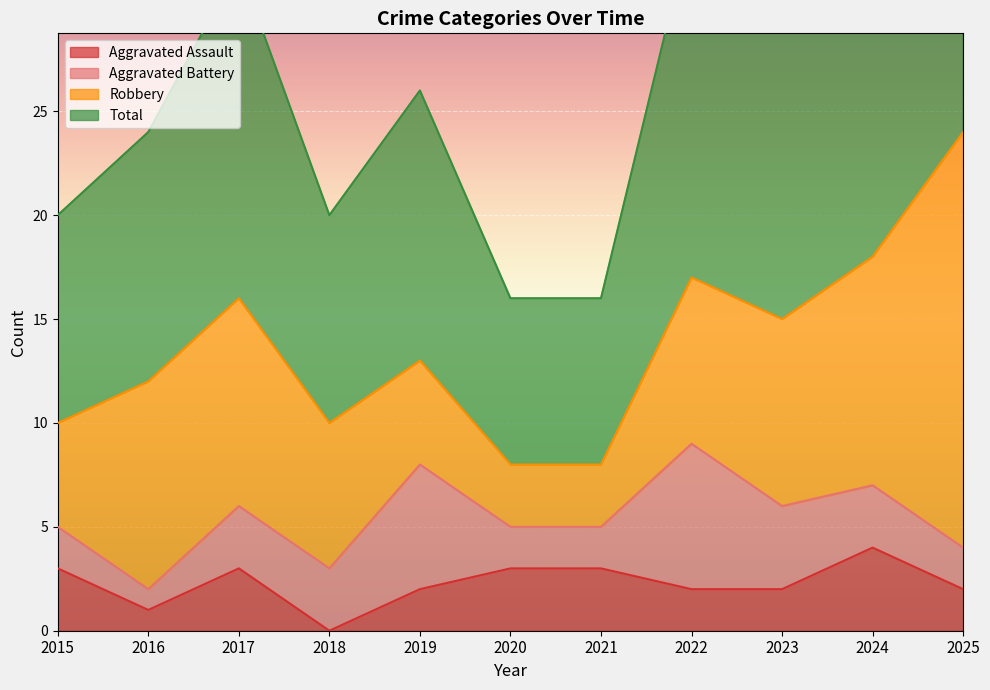

Is it true that Total equals 5 at 2015?

False